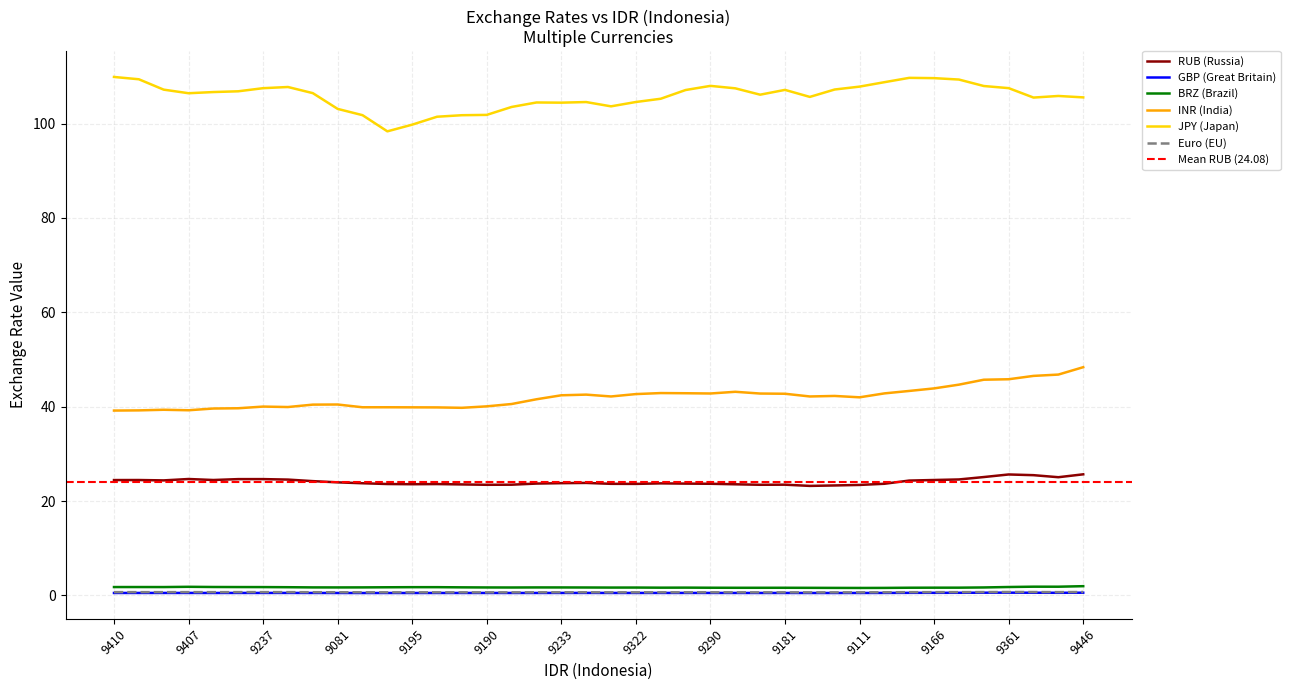

What is the average value of the BRZ (Brazil) series?

1.7